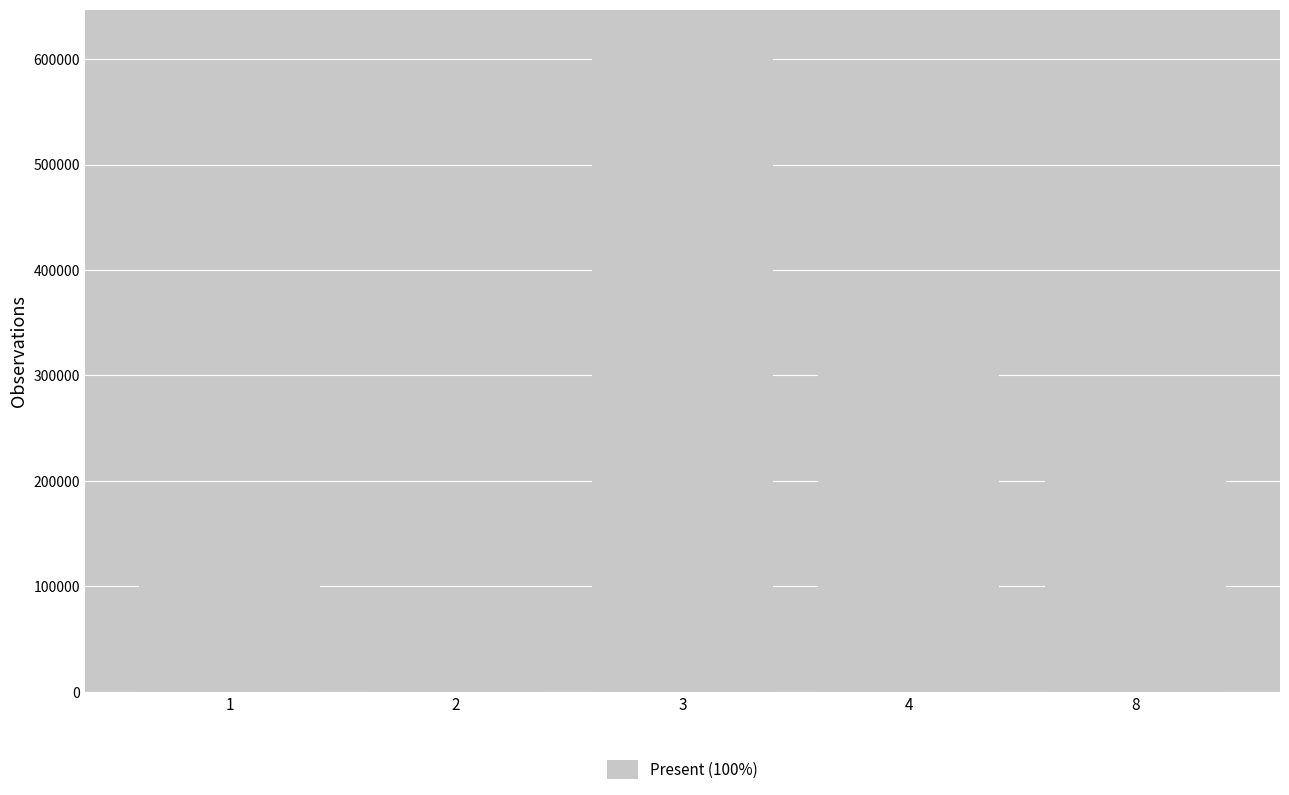

What is the difference between the maximum and second lowest values?

514000